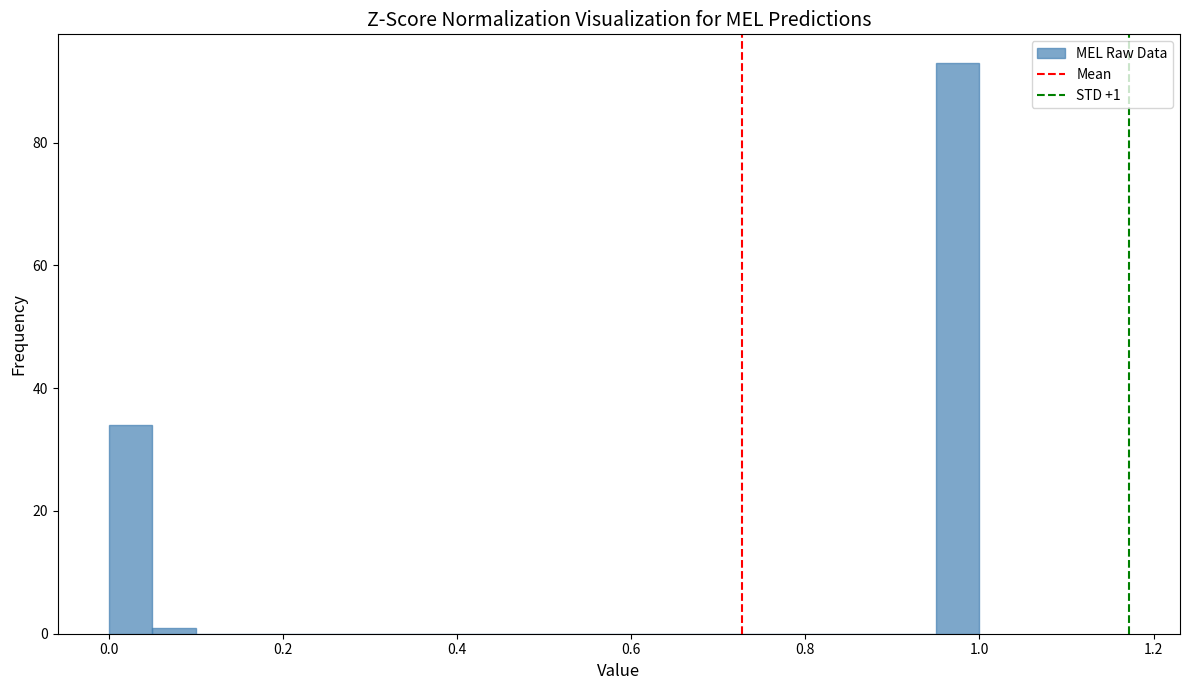

Read against the x-axis, roughly where is the centre of the tallest bar?

0.98